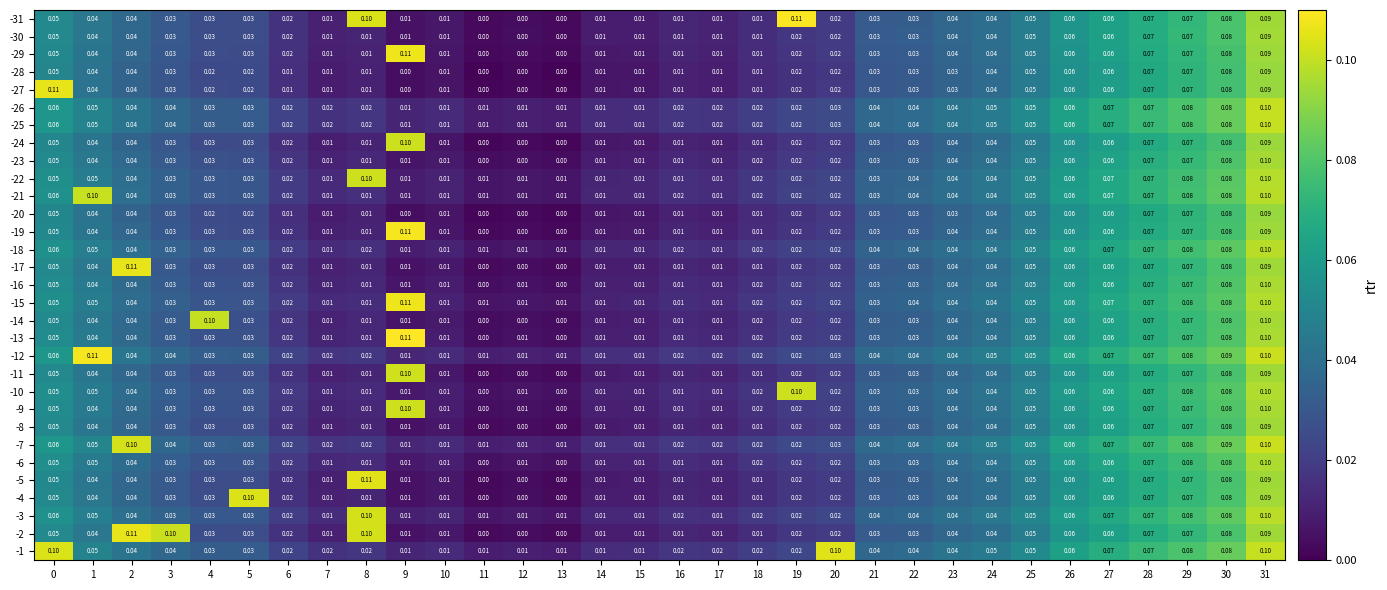

Is the value of -22 at 9 greater than the value of -31 at 26?

No